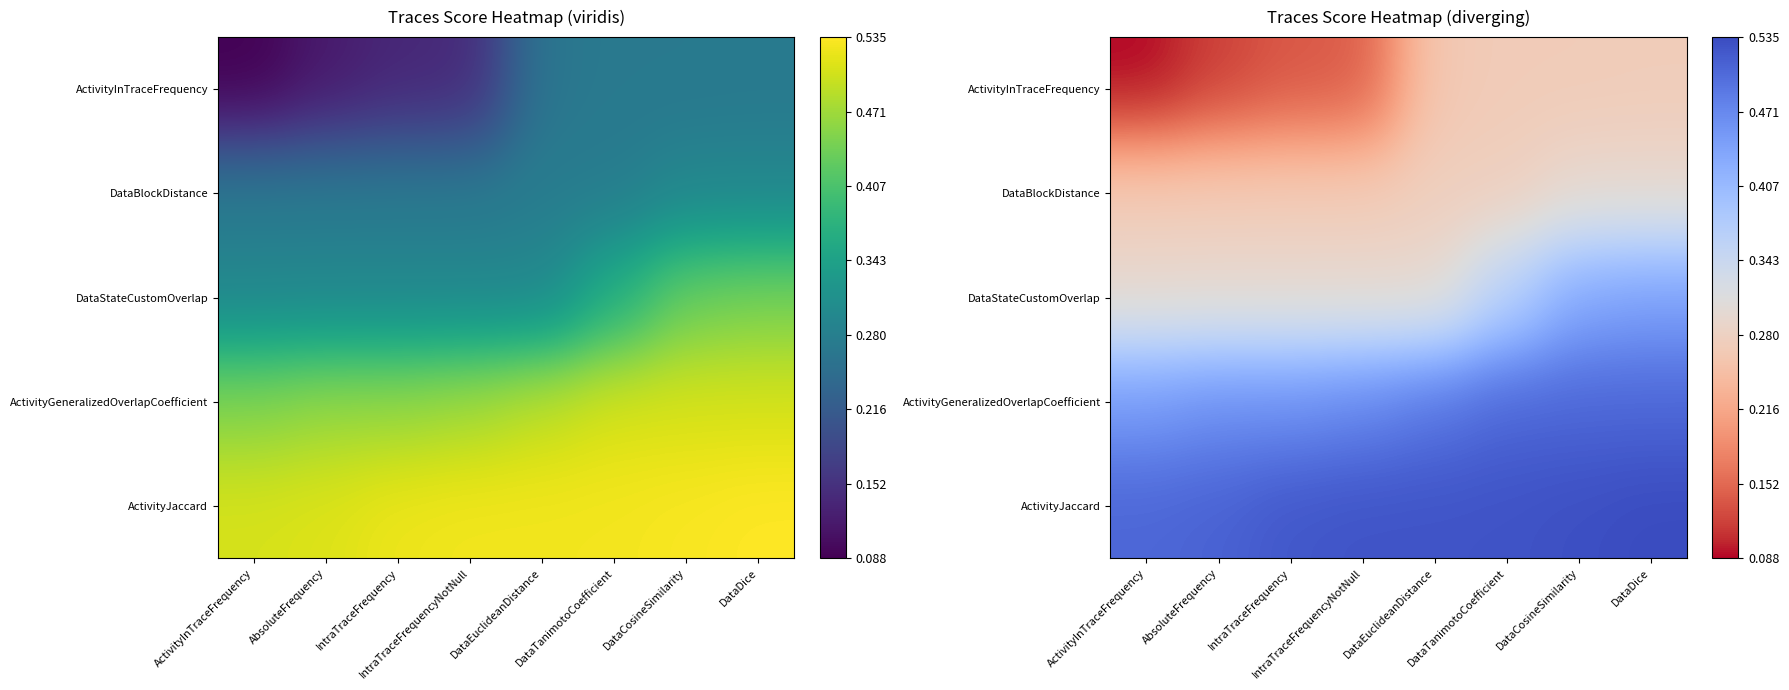

What is the maximum value for ActivityJaccard?

0.5